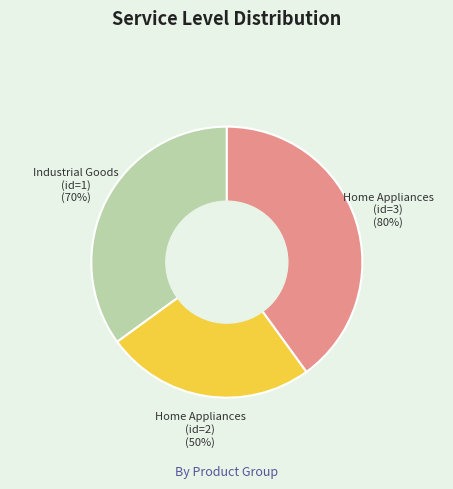

Rank the categories by value from highest to lowest.

Home Appliances (id=3), Industrial Goods (id=1), Home Appliances (id=2)